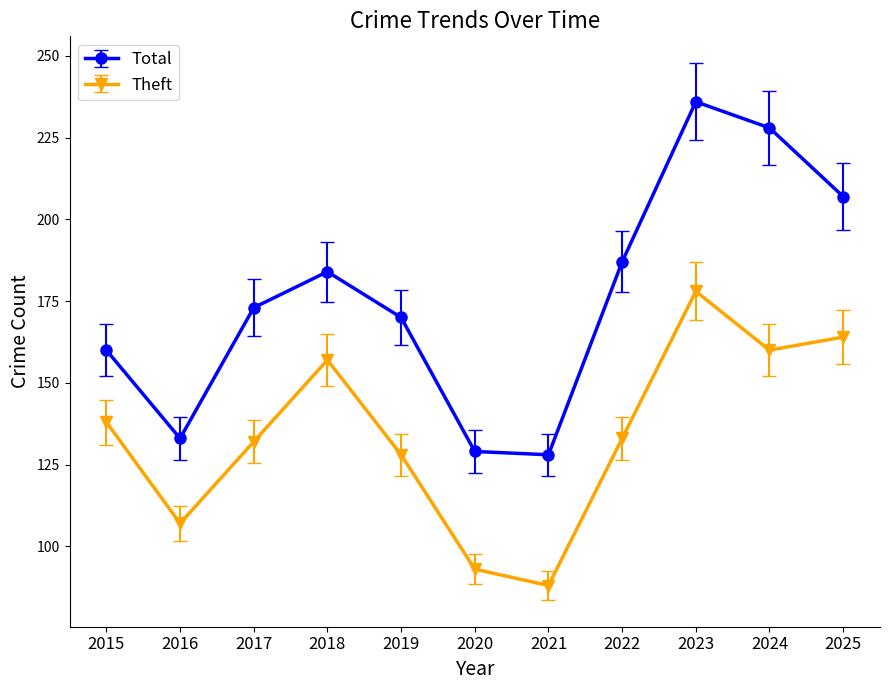

True or false: Total and Theft intersect in this chart.

False